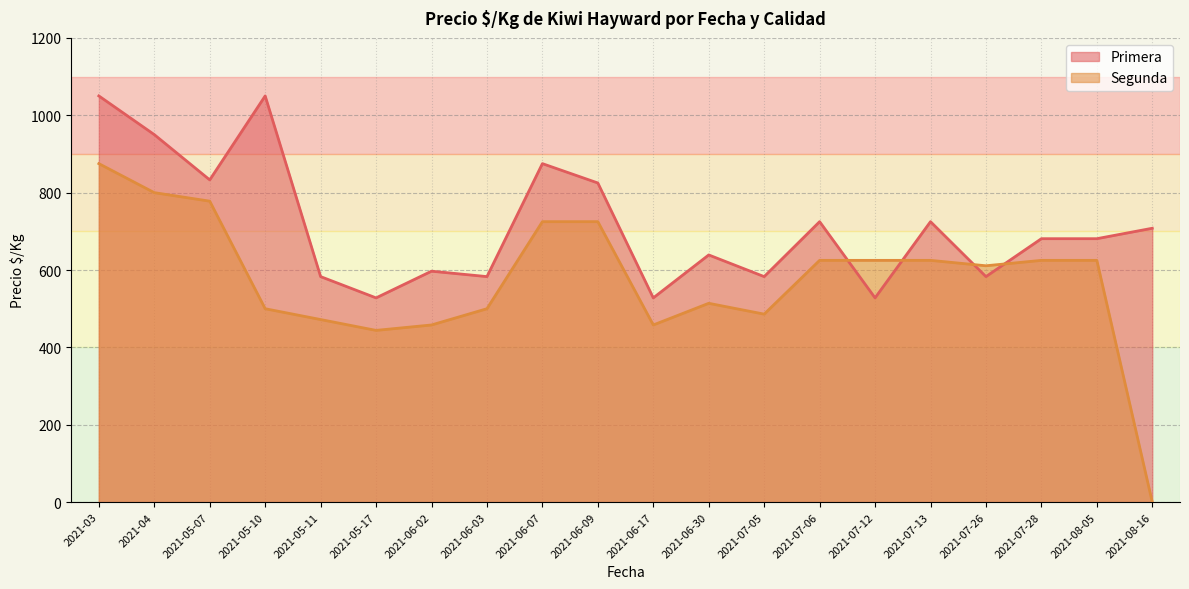

Where do Segunda and Primera first cross each other?

2021-07-06 and 2021-07-12